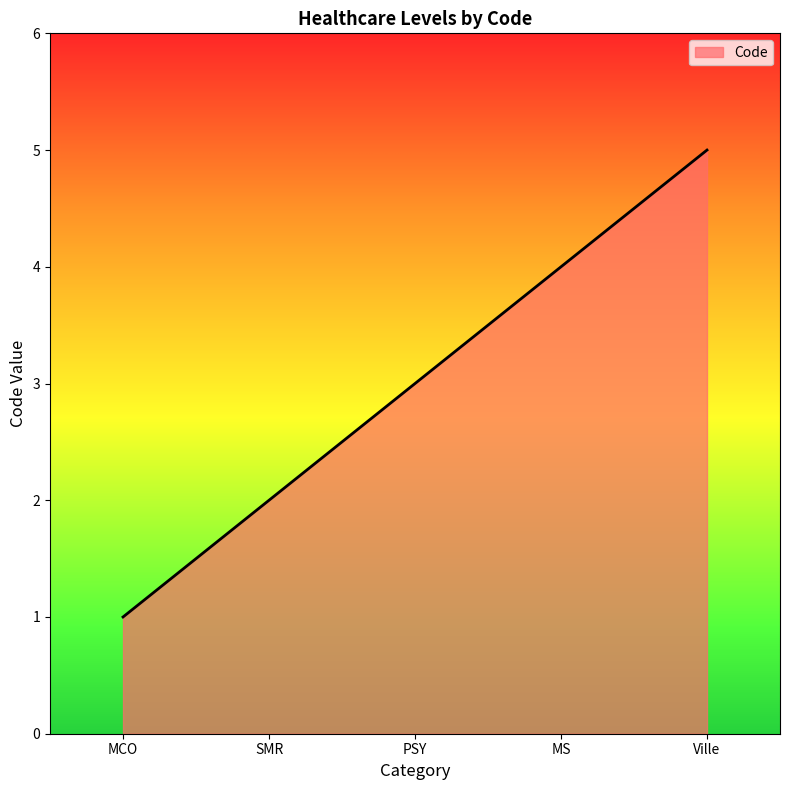

List the labels in order of value, smallest first.

MCO, SMR, PSY, MS, Ville